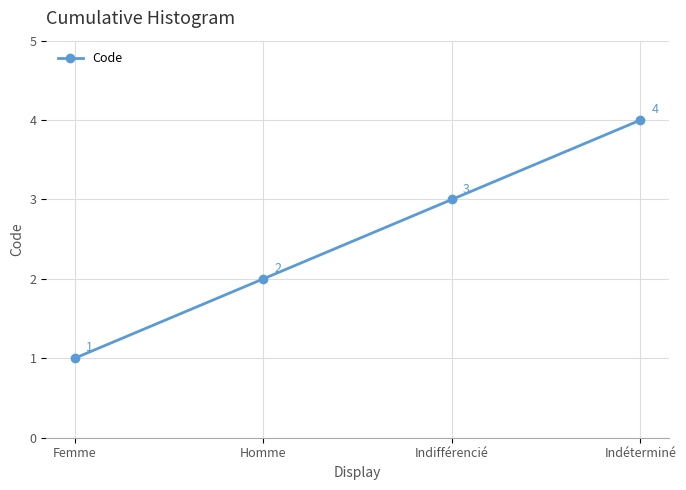

Rank the categories by value from lowest to highest.

Femme, Homme, Indifférencié, Indéterminé